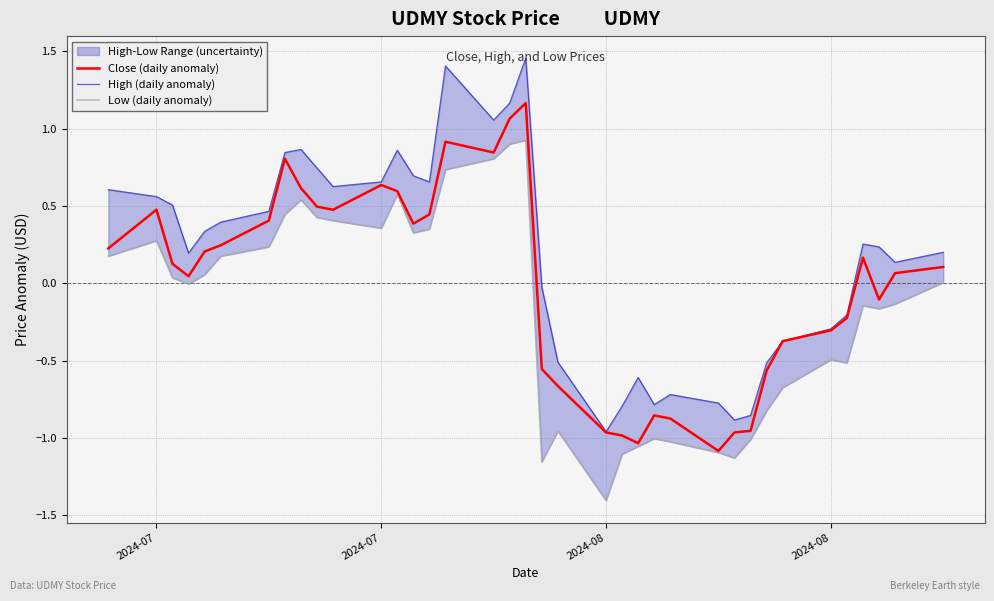

Is it true that Low (daily anomaly) equals 0.5 at 13?

False